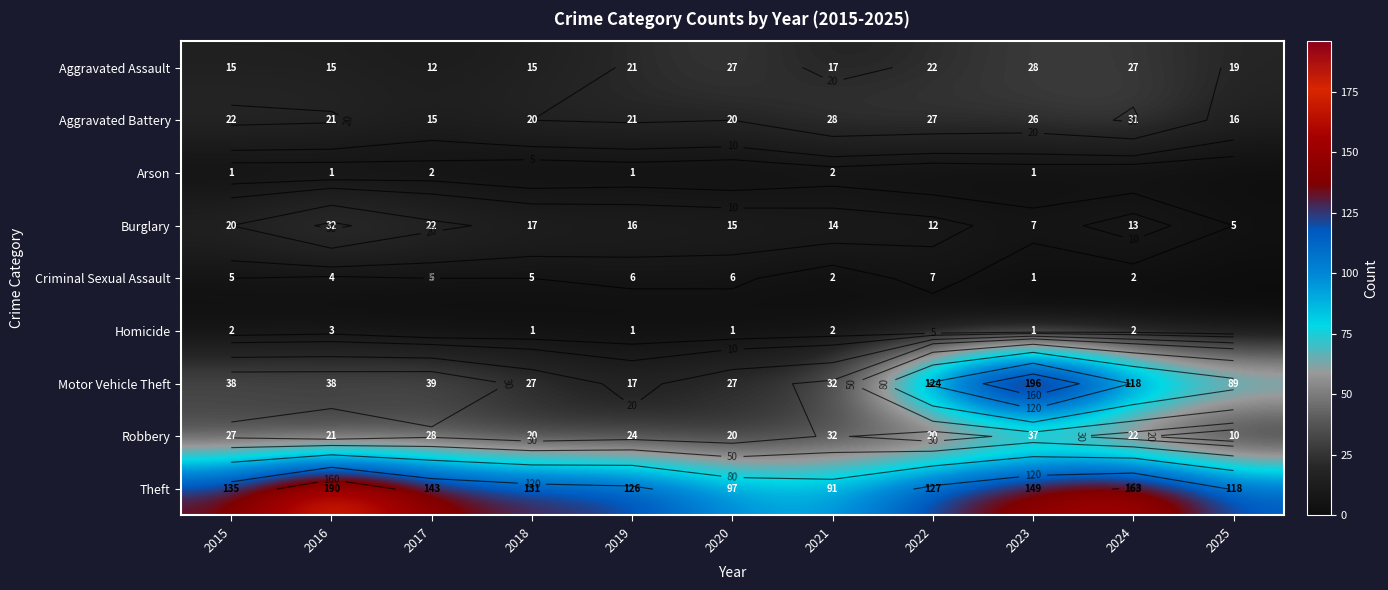

At which category does the chart reach its peak across all series?

2023